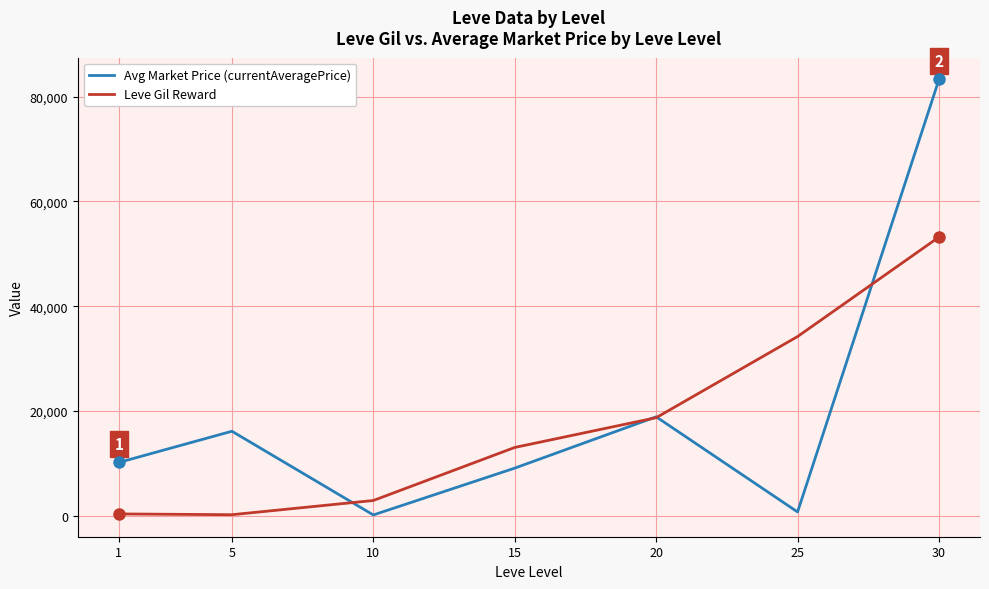

List the series in order of their peak value, highest first.

Avg Market Price (currentAveragePrice), Leve Gil Reward